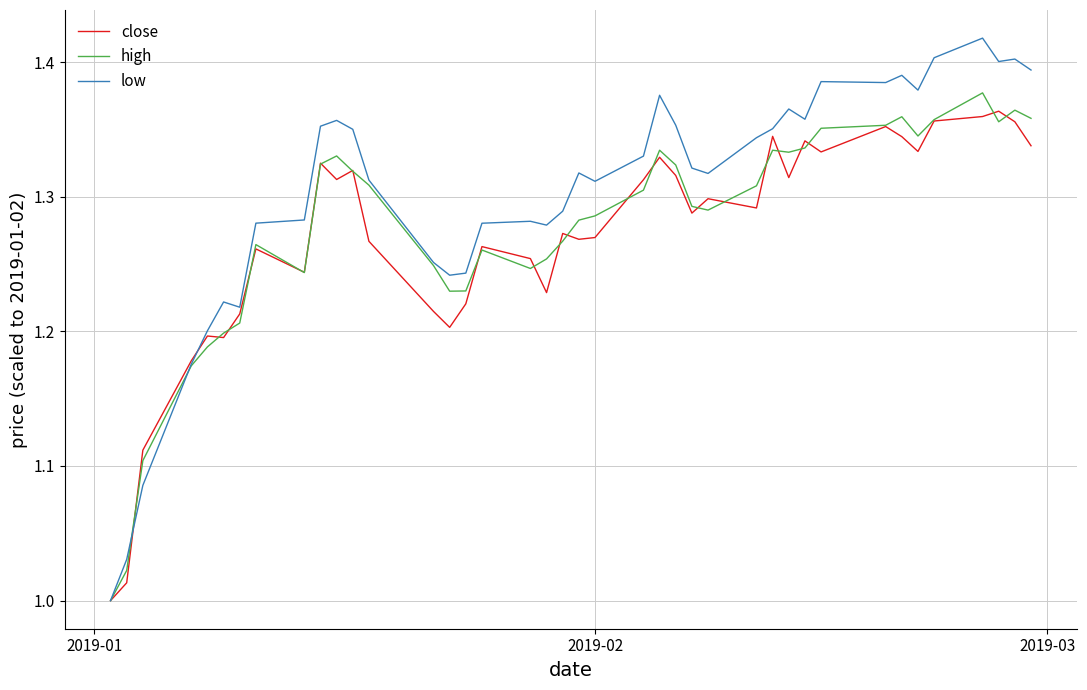

After their last crossing, which series has the higher values: high or close?

high